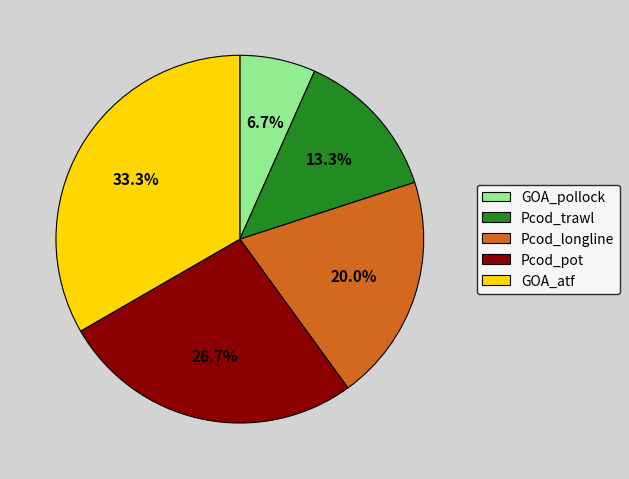

Which has a higher value, Pcod_pot or GOA_pollock?

Pcod_pot